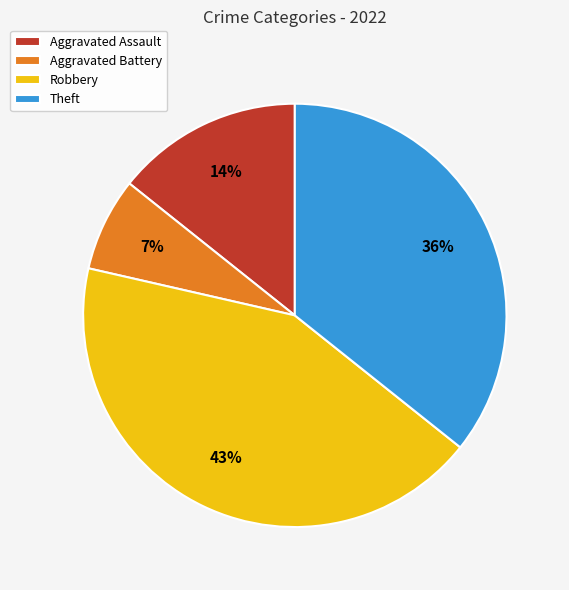

Do Aggravated Battery and Theft together represent more than half of the pie?

No